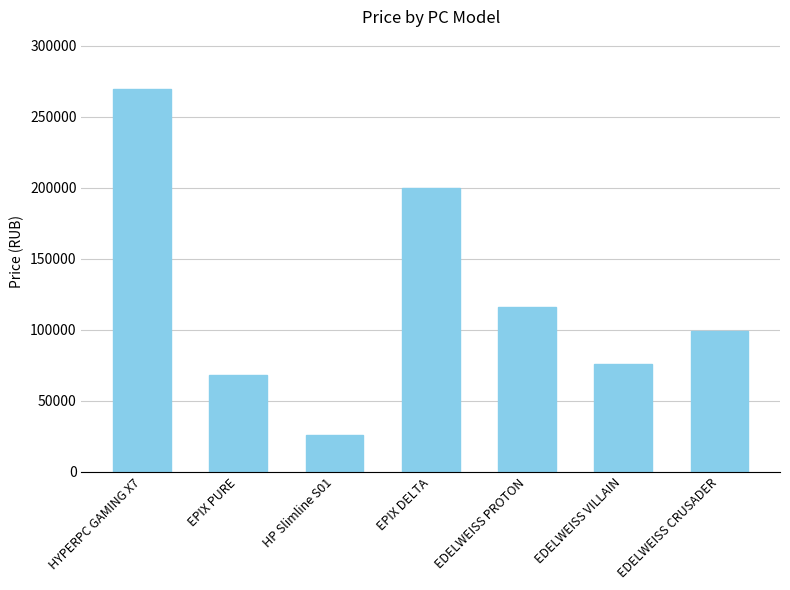

List the labels in order of value, smallest first.

HP Slimline S01, EPIX PURE, EDELWEISS VILLAIN, EDELWEISS CRUSADER, EDELWEISS PROTON, EPIX DELTA, HYPERPC GAMING X7